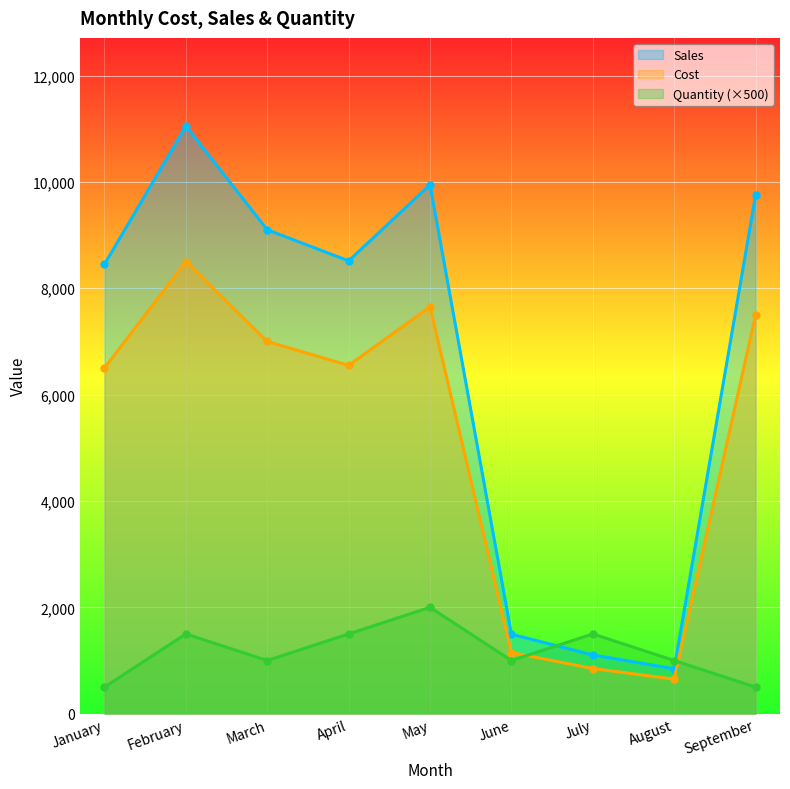

Reading left to right, list all the values displayed in this chart.

Cost: January=8450	February=11050	March=9100	April=8515	May=9945	June=1495	July=1105	August=845	September=9750
Sales: January=6500	February=8500	March=7000	April=6550	May=7650	June=1150	July=850	August=650	September=7500
Quantity: January=500	February=1500	March=1000	April=1500	May=2000	June=1000	July=1500	August=1000	September=500